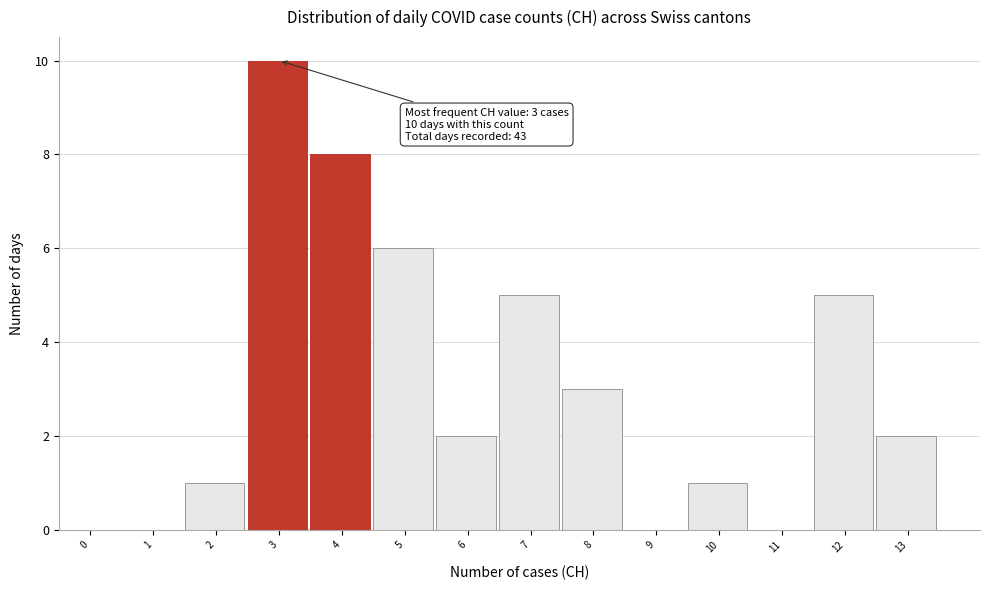

Reading left to right, what are all the values shown in this chart?

0=0	1=0	2=1	3=10	4=8	5=6	6=2	7=5	8=3	9=0	10=1	11=0	12=5	13=2